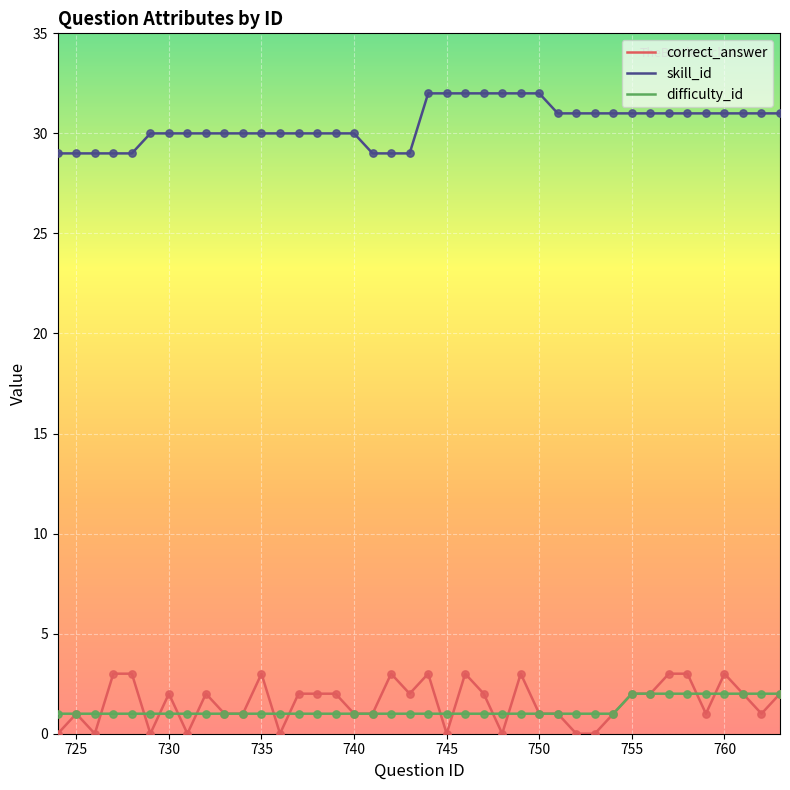

Which series has the largest total across all categories?

skill_id